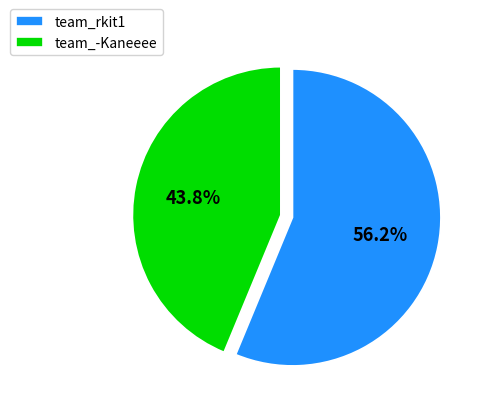

Count the number of slices in the pie.

2